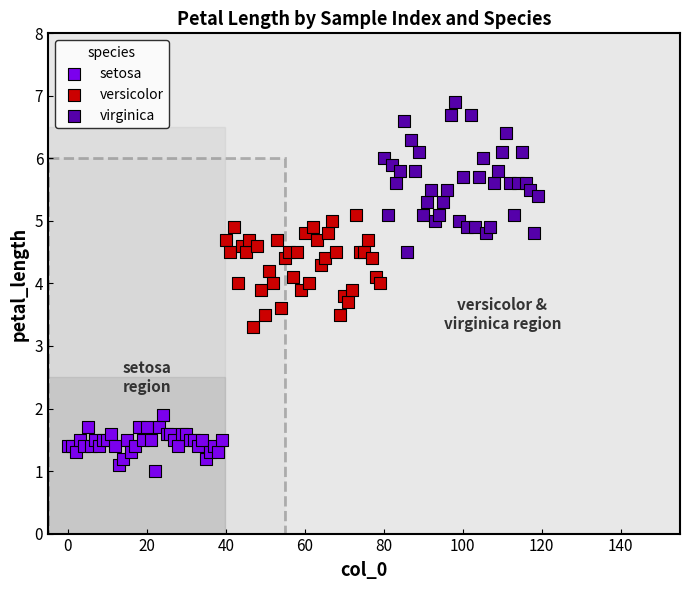

Which series has the largest Y range (max minus min)?

virginica